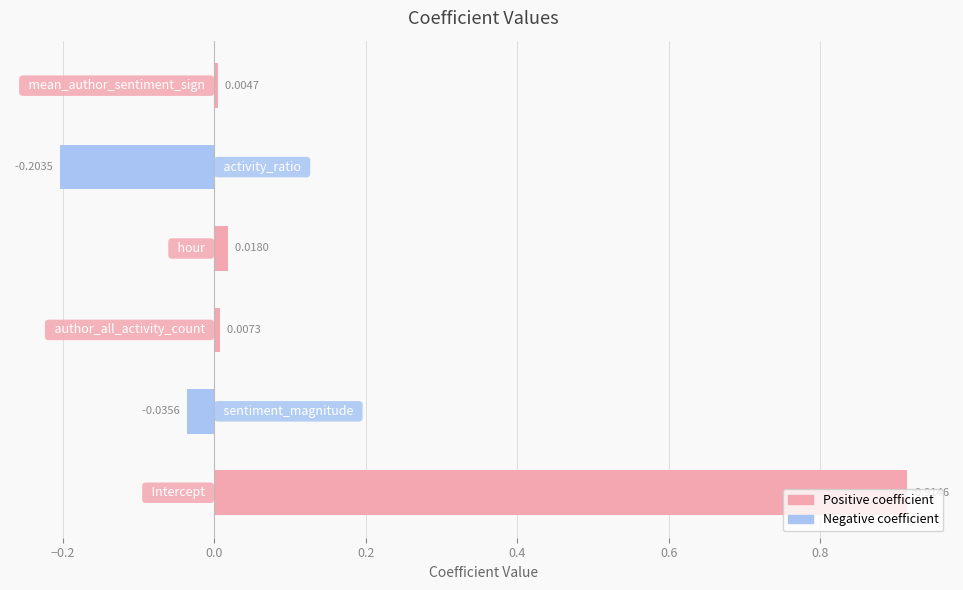

What is the difference between the maximum and minimum values?

1.1